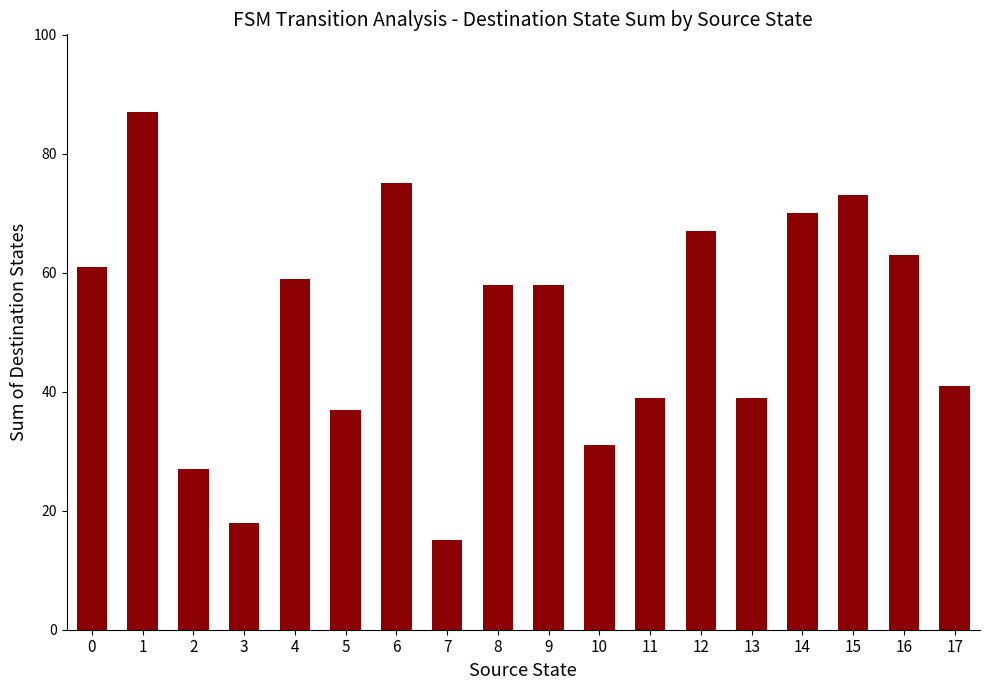

Between 6 and 3, which is larger?

6